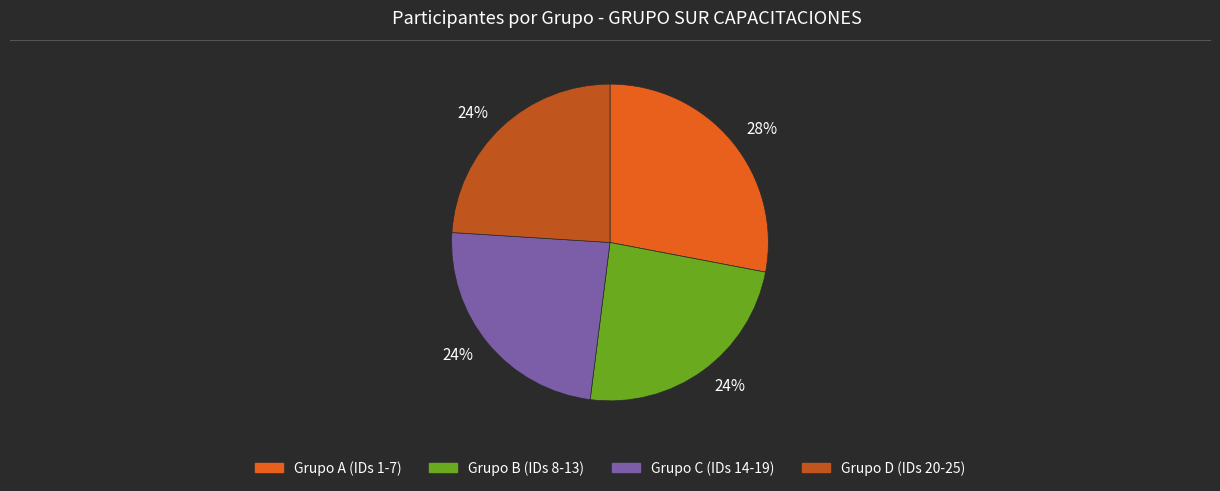

To the nearest percent, what is the difference between the largest and smallest slice percentages?

4%